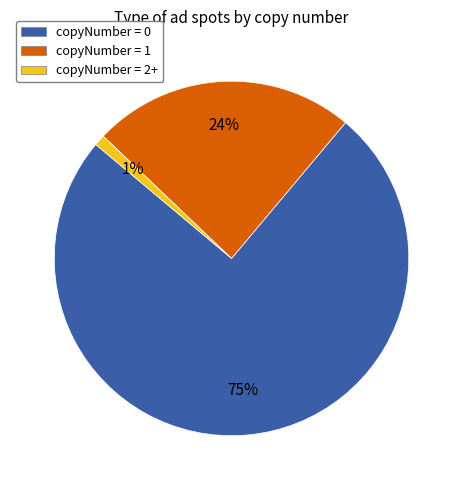

Is it true that copyNumber = 1 is 85% of the pie?

False